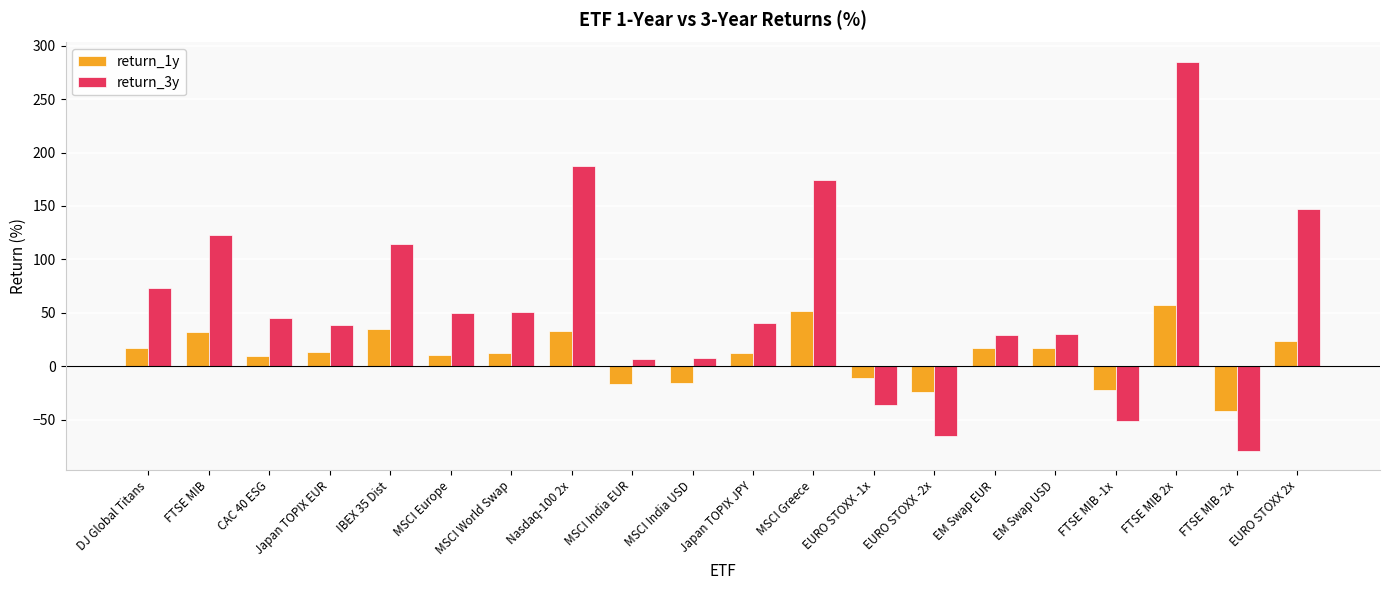

Read the return_1y value at EURO STOXX -1x.

-10.9